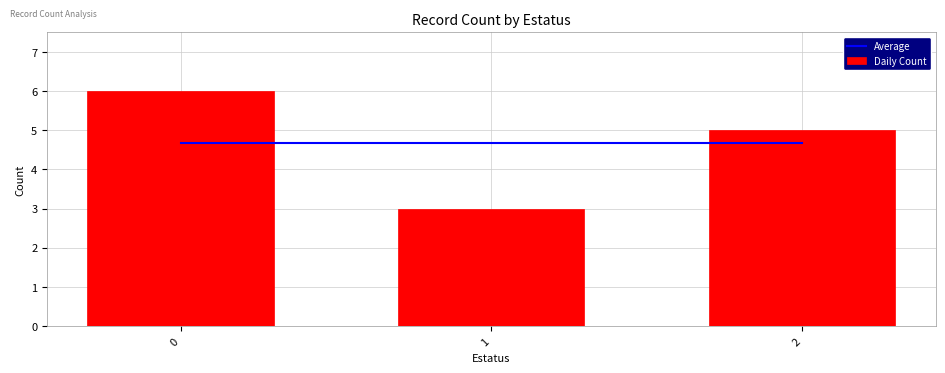

The value of Daily Count at 2 is 2.2. True or false?

False